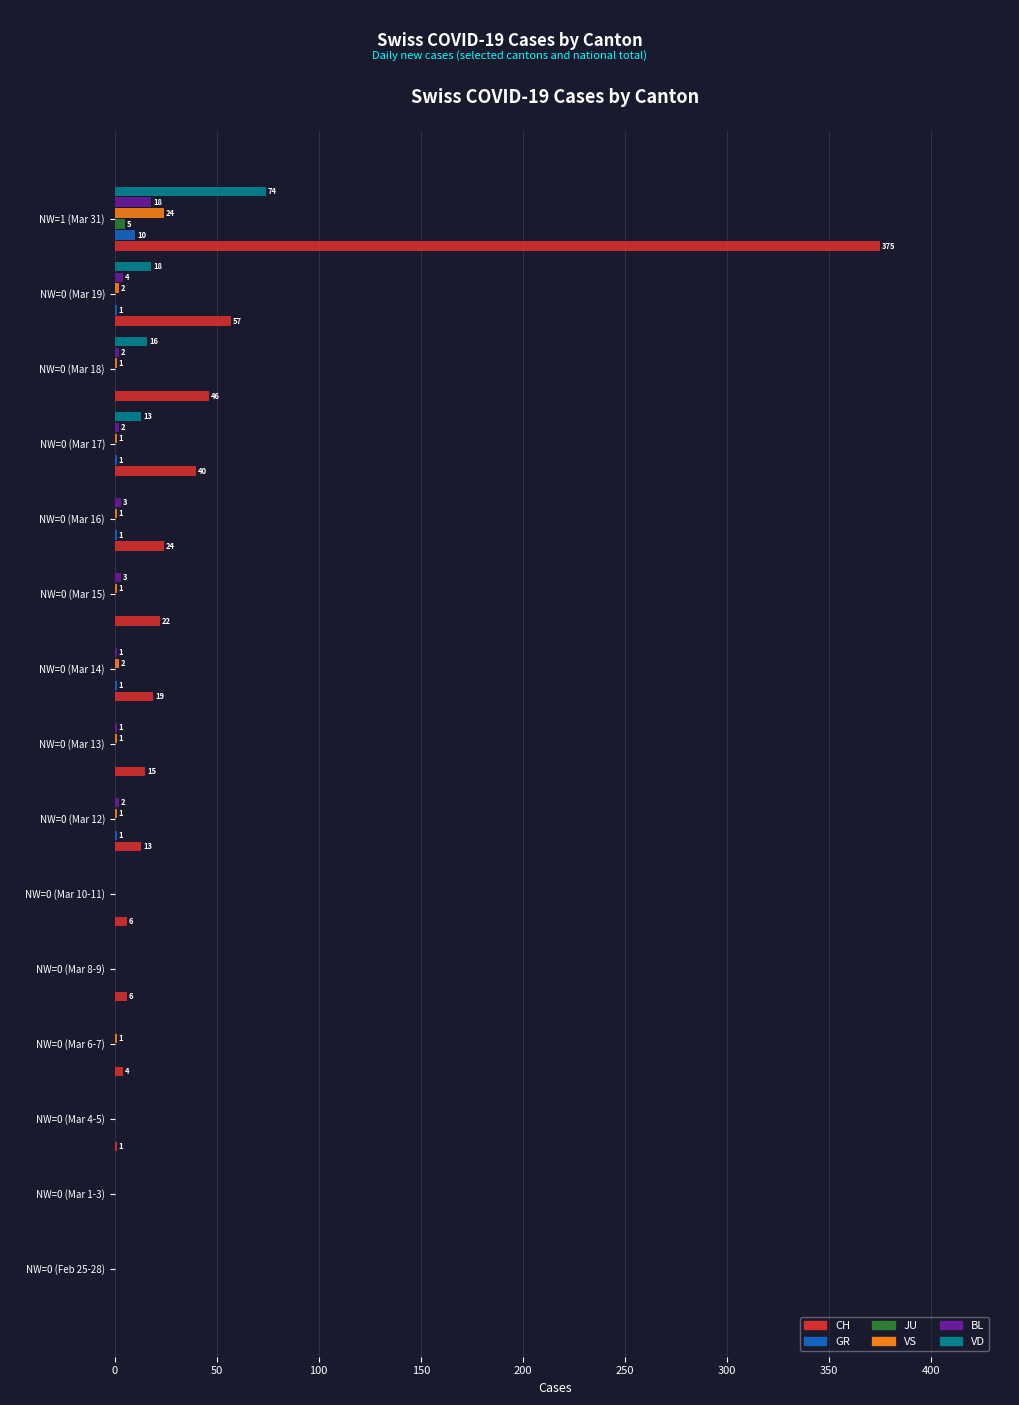

Which series has the largest total across all categories?

CH